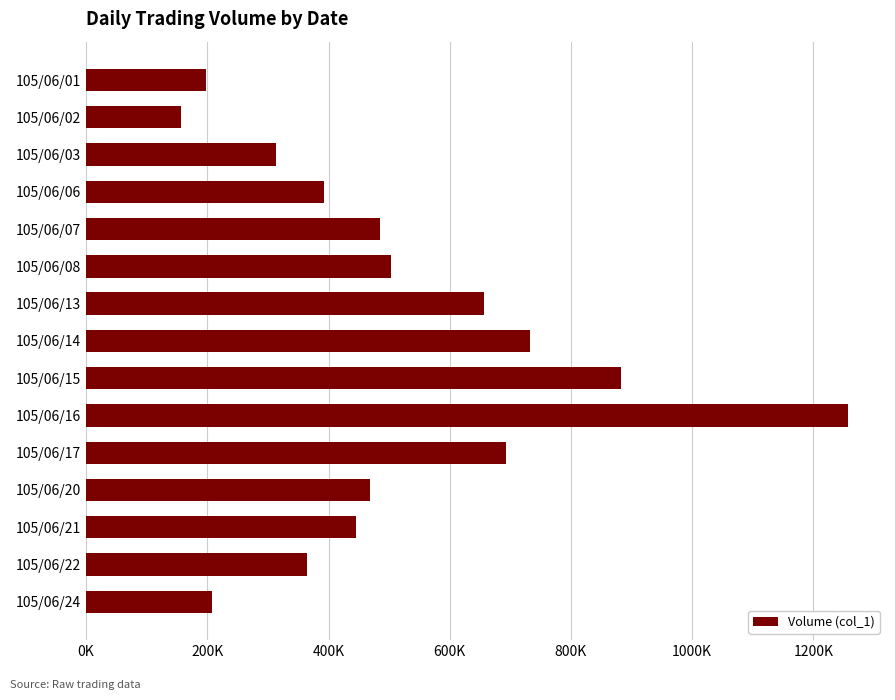

Does the chart contain any negative values?

No